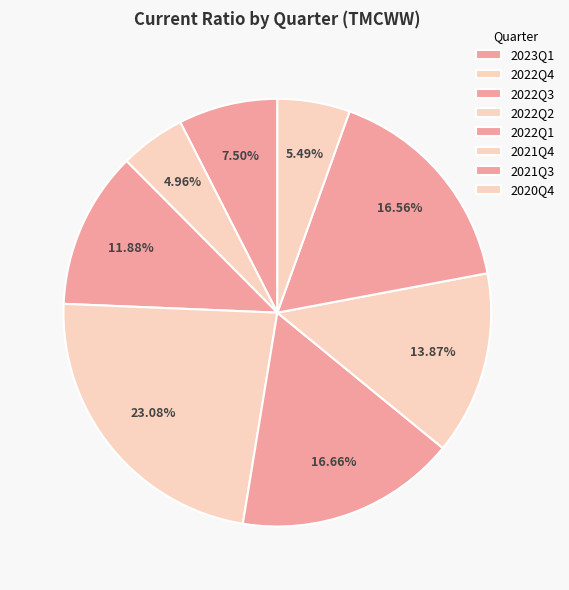

Which slice is the smallest?

2022Q4